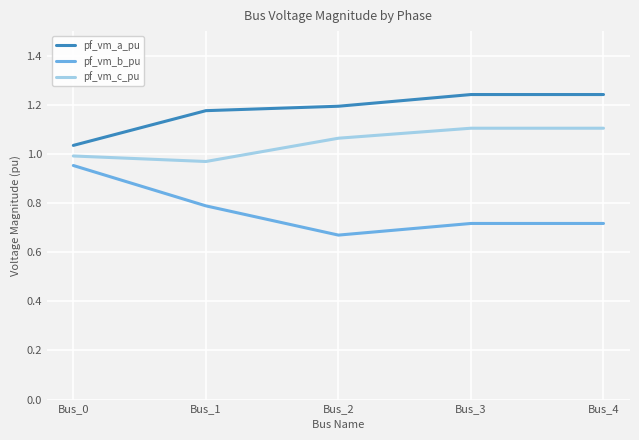

Count the number of categories in the chart.

5